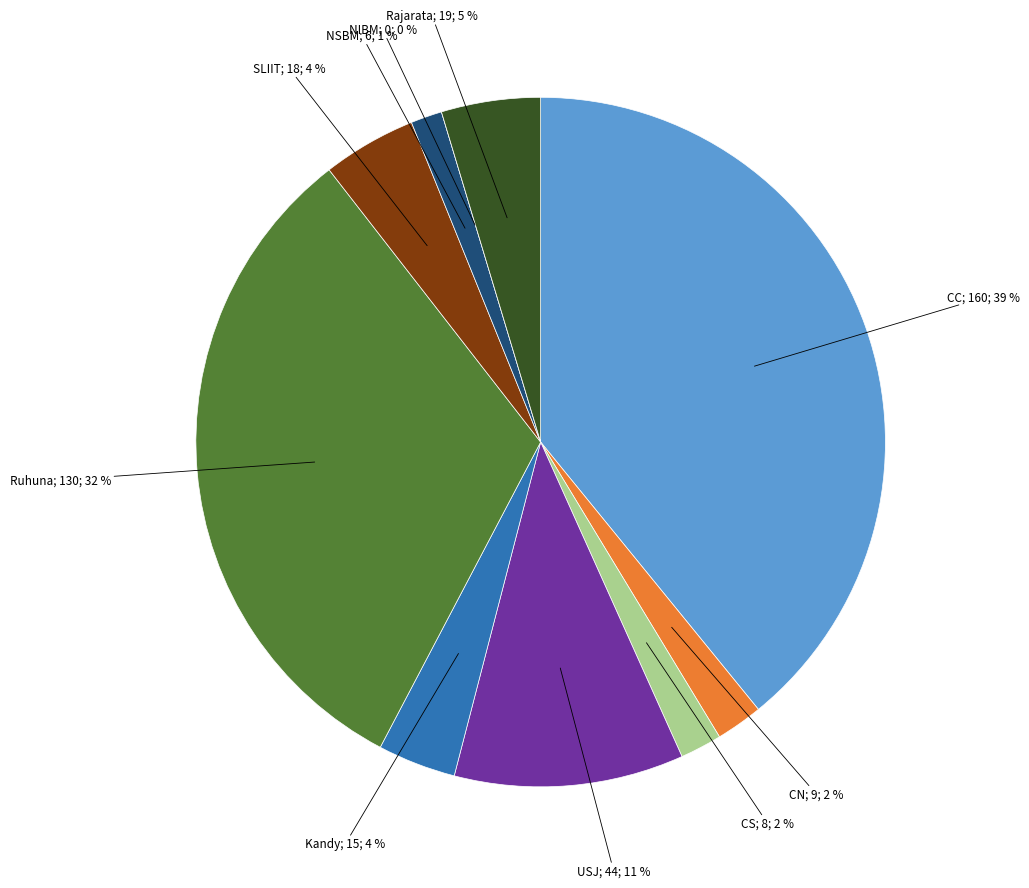

What is the largest slice in the pie chart?

CC